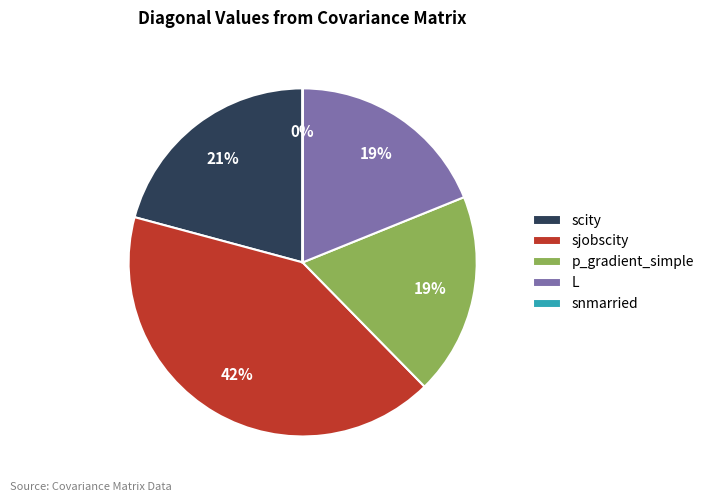

What percentage is the L slice, to the nearest percent?

19%